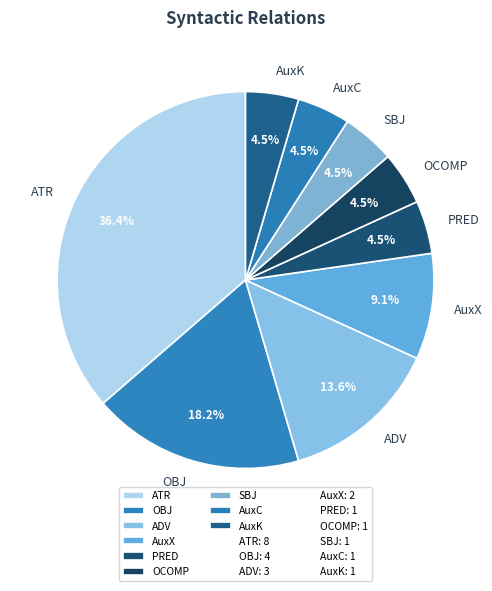

Which has a higher value, ADV or AuxX?

ADV